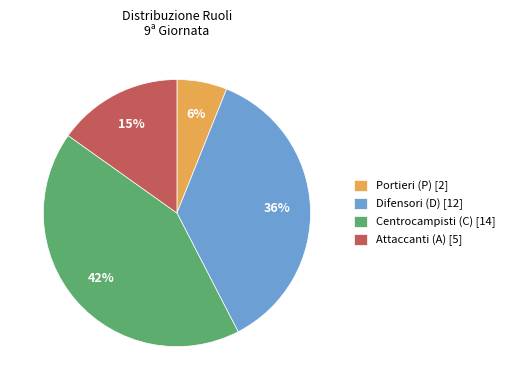

Combined, do Portieri (P) [2] and Attaccanti (A) [5] account for over 50%?

No